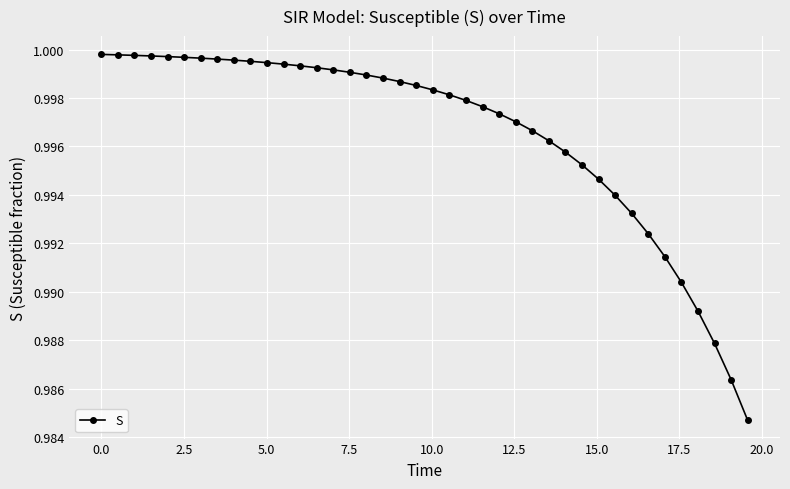

How many lines are shown in the chart?

1